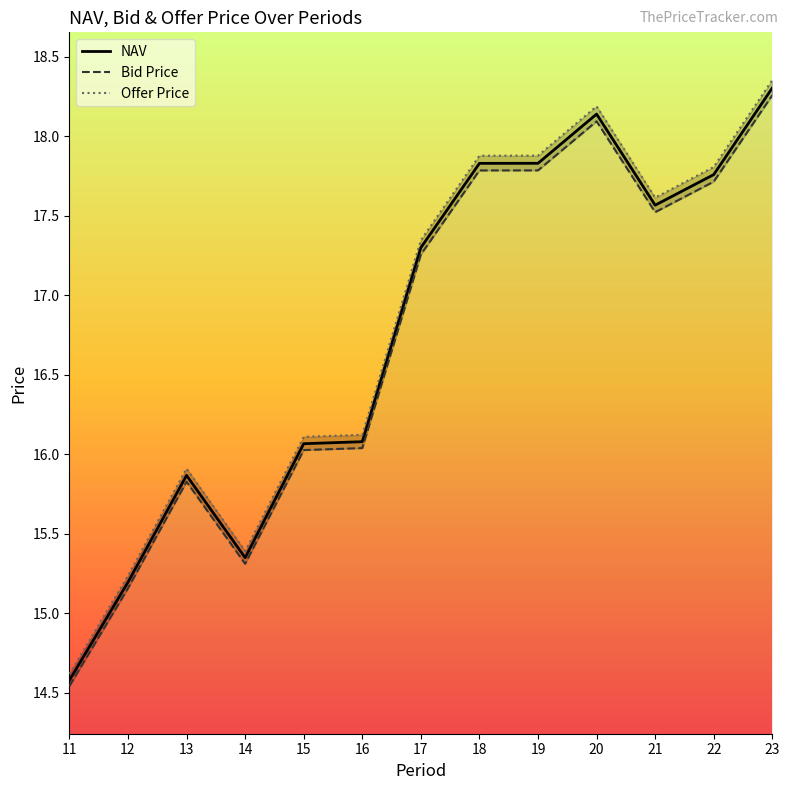

What is the sum of all NAV values?

217.9